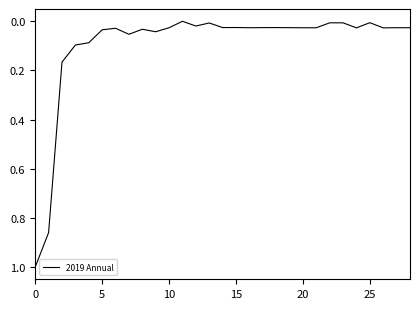

What is the maximum value shown in the chart?

1.0